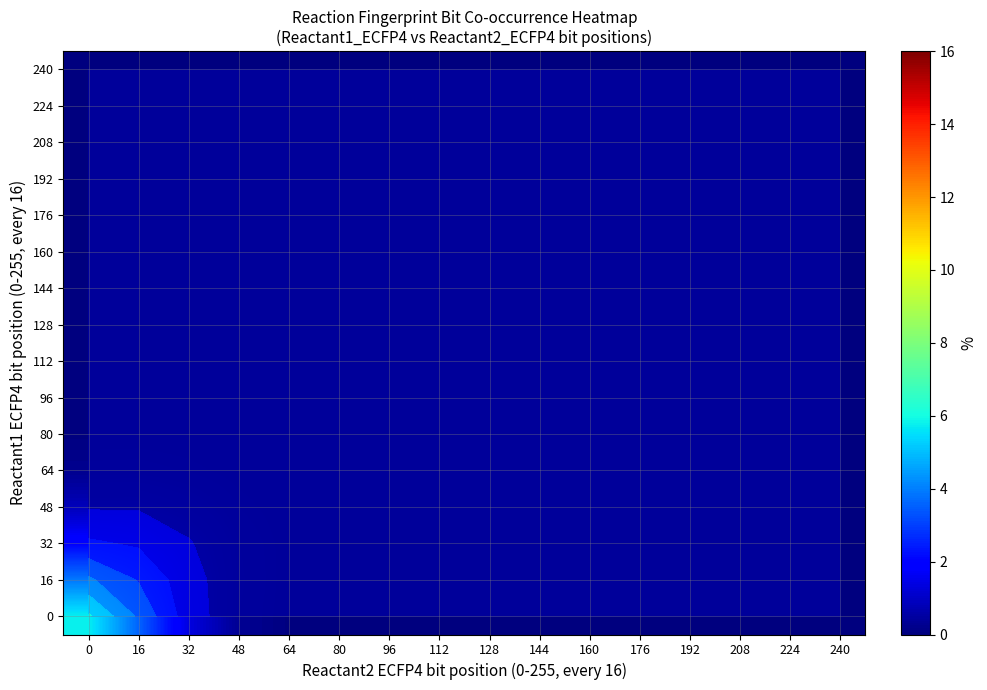

How many series are shown in this chart?

16